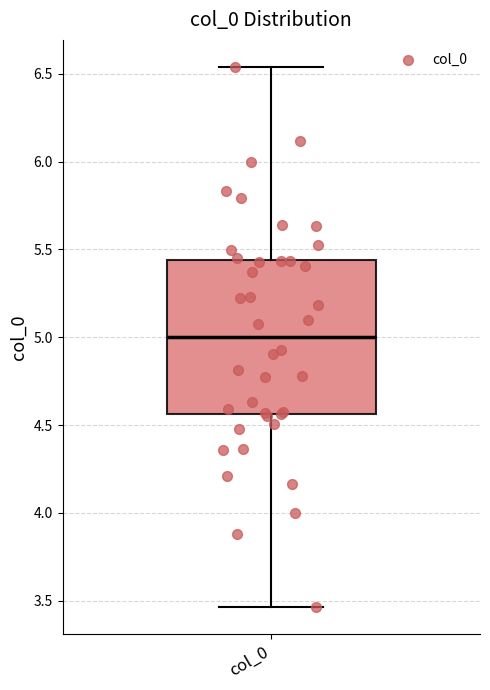

Where does the lower whisker of the box for col_0 end on the y-axis? The values are not printed on the chart, so give them approximately, as read against the axis.

3.45